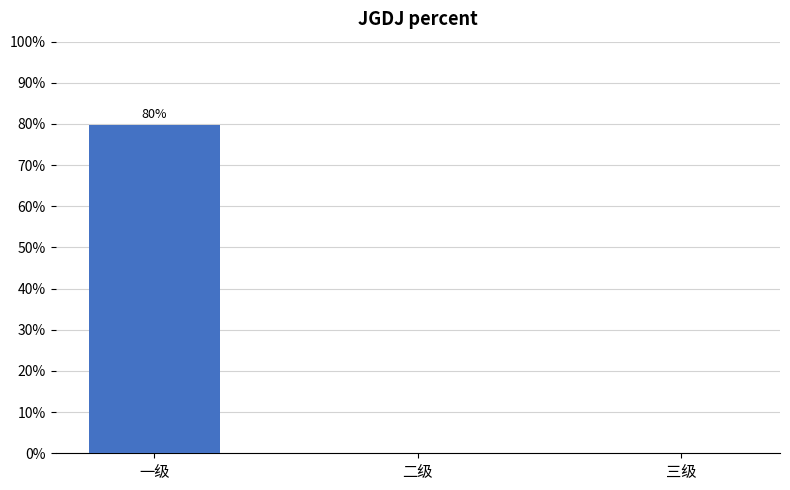

Reading right to left, list all the values displayed in this chart.

三级=0.0	二级=0.0	一级=0.8